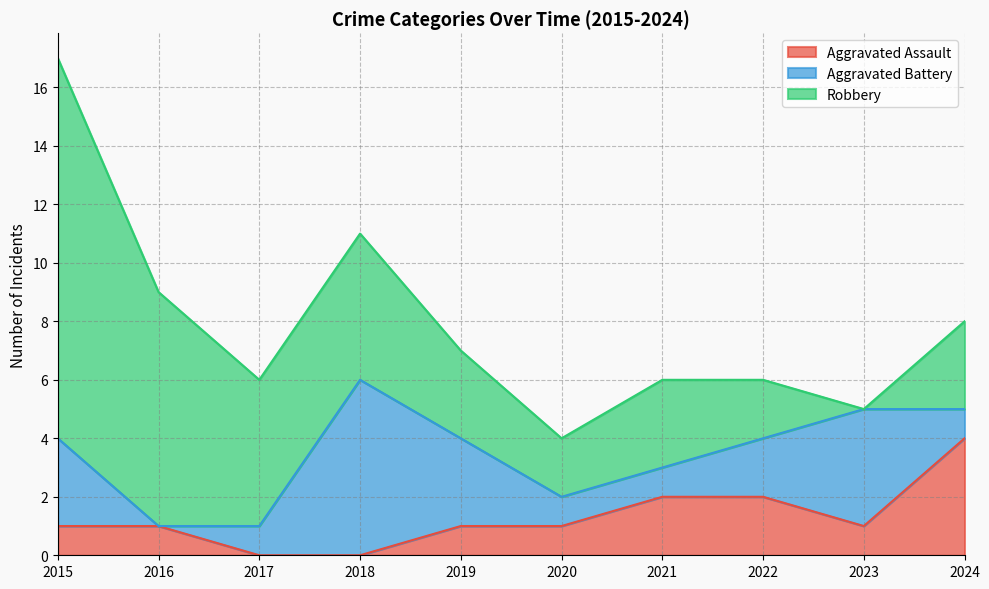

True or false: Aggravated Assault and Robbery cross at least once.

False